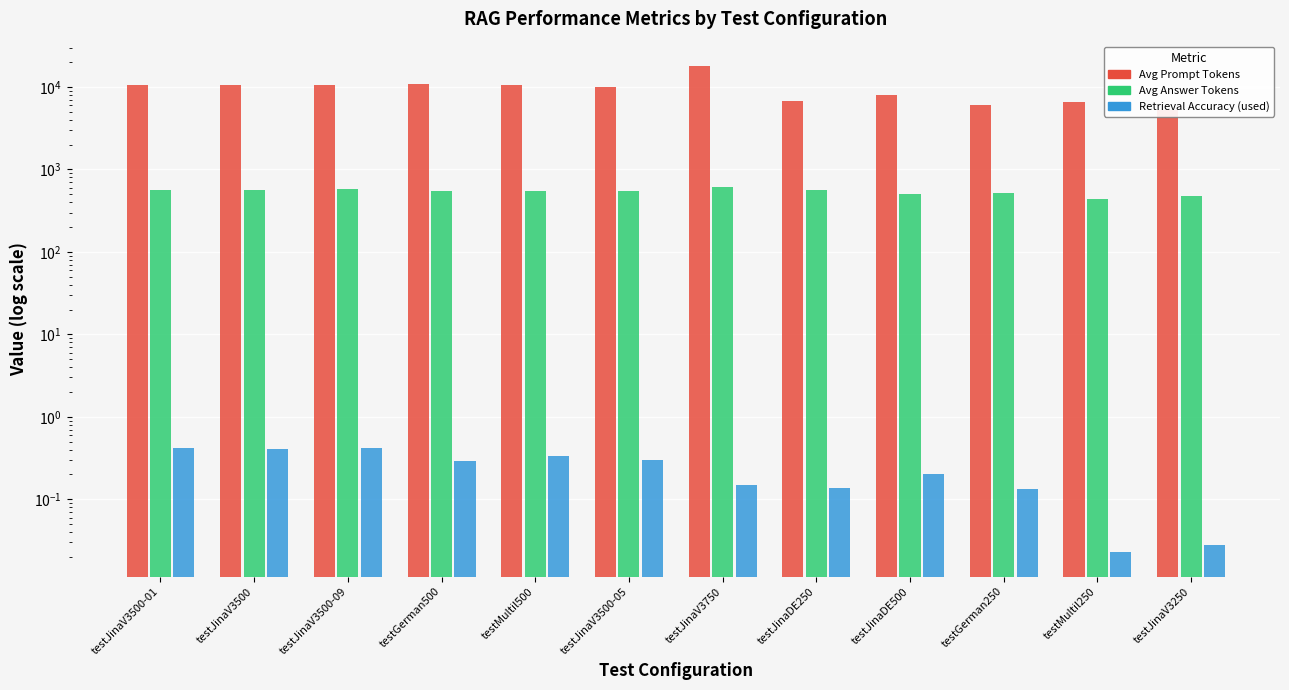

Rank the series at testGerman500 from highest to lowest value.

Avg Prompt Tokens, Avg Answer Tokens, Retrieval Accuracy (used)